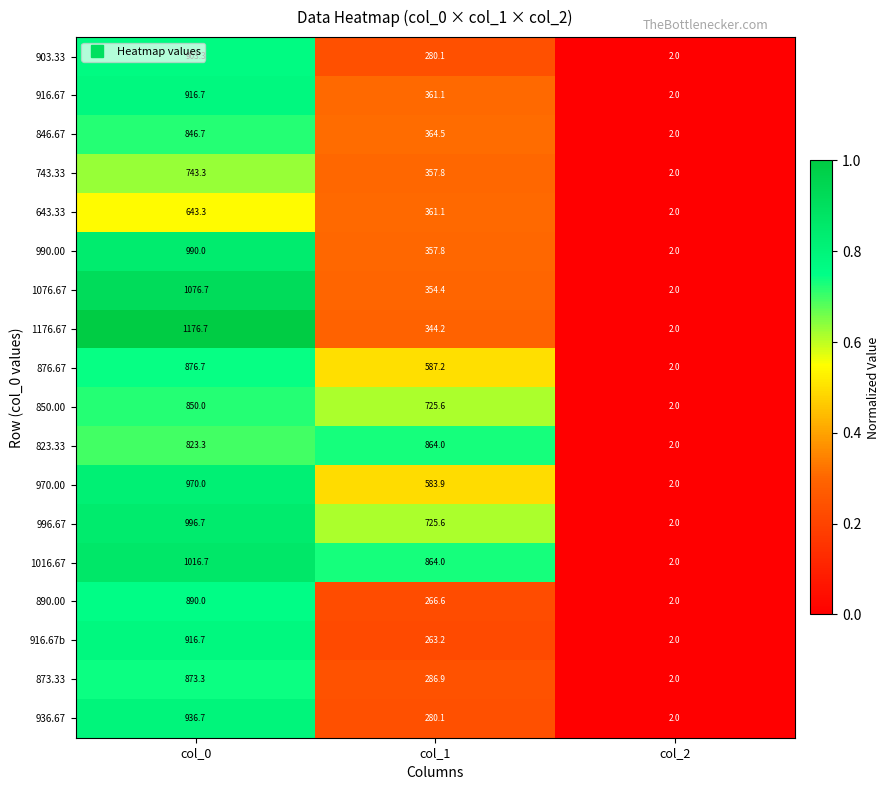

Which series has the largest range (max minus min)?

1176.67